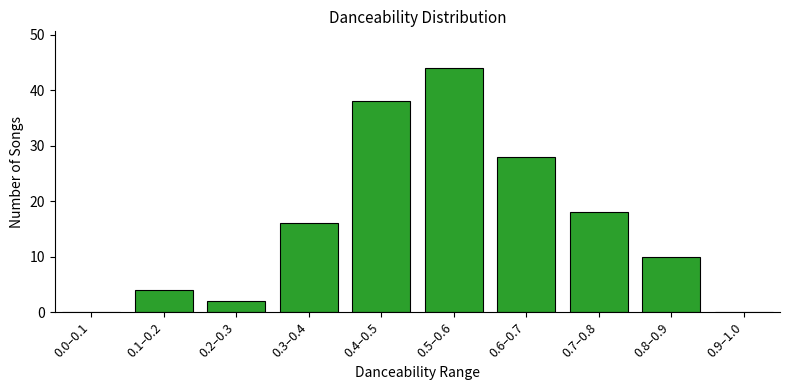

Reading left to right, extract all data points from this chart.

0.0–0.1=0	0.1–0.2=4	0.2–0.3=2	0.3–0.4=16	0.4–0.5=38	0.5–0.6=44	0.6–0.7=28	0.7–0.8=18	0.8–0.9=10	0.9–1.0=0